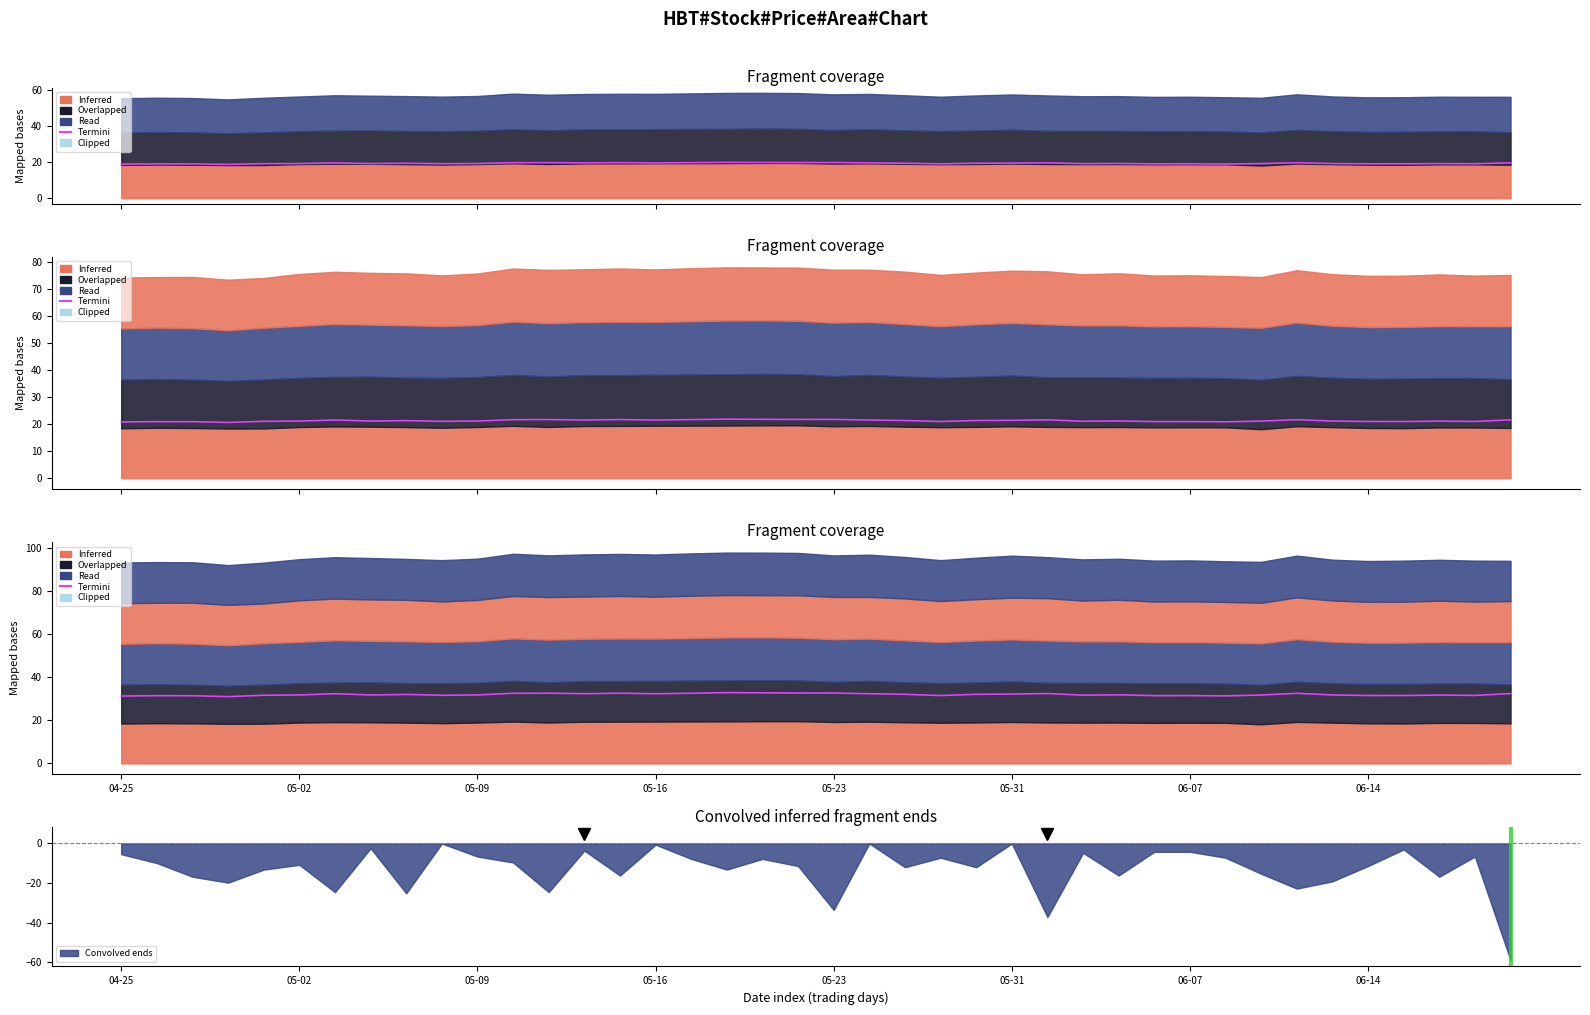

Is it true that the value at 29 is 31.5?

True